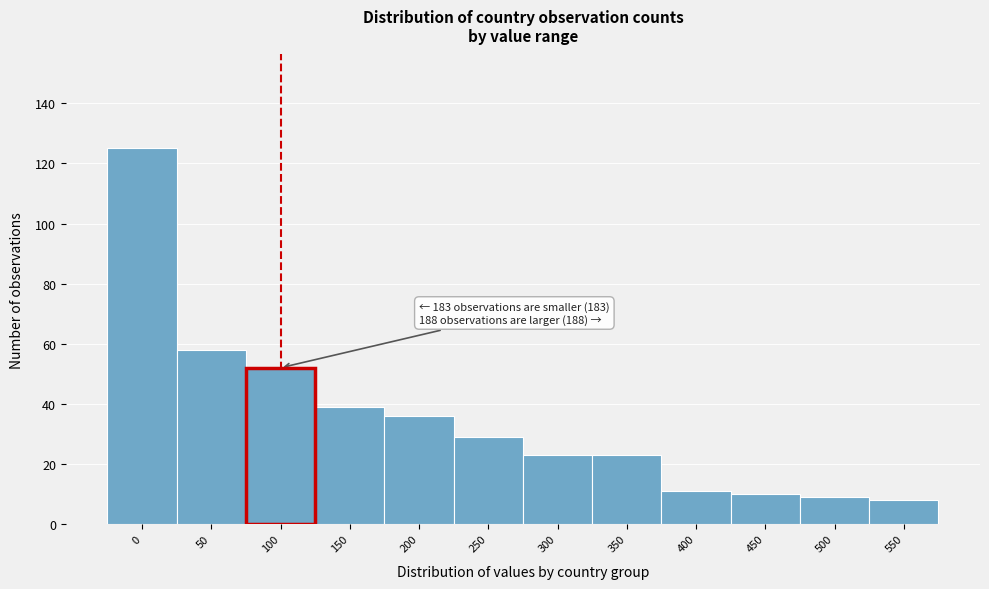

Reading left to right, extract all data points from this chart.

125	58	52	39	36	29	23	23	11	10	9	8